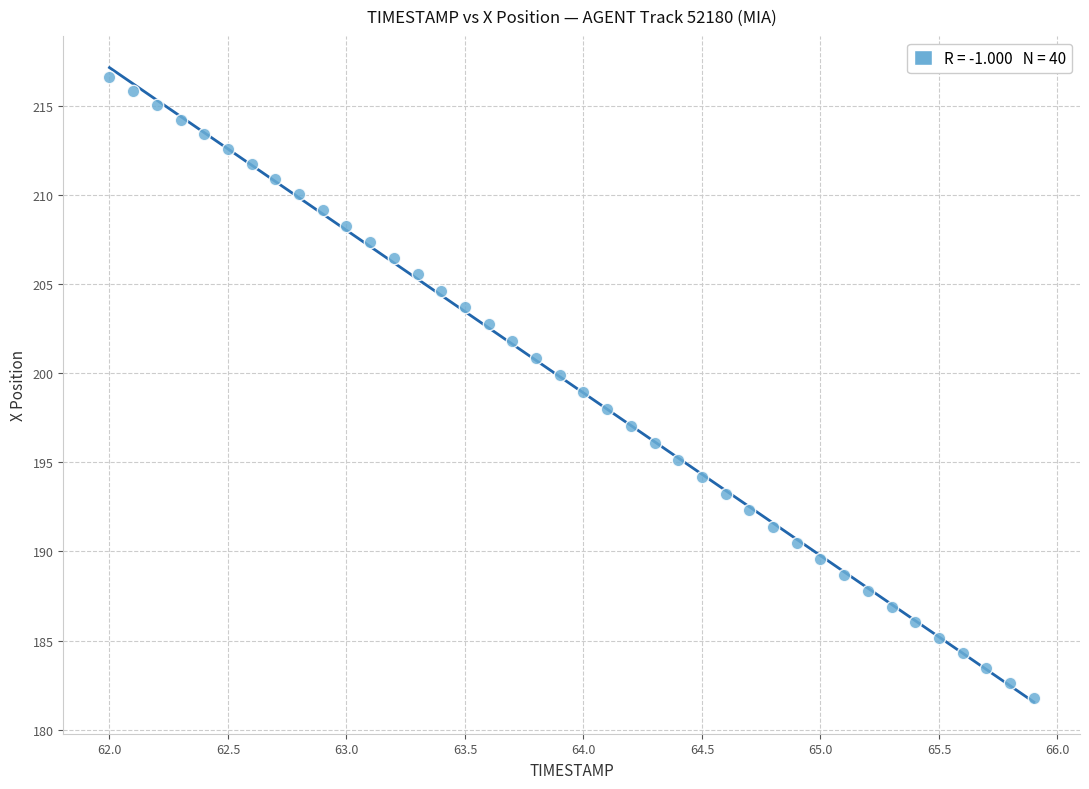

What is the range of Y values (max minus min)?

34.8